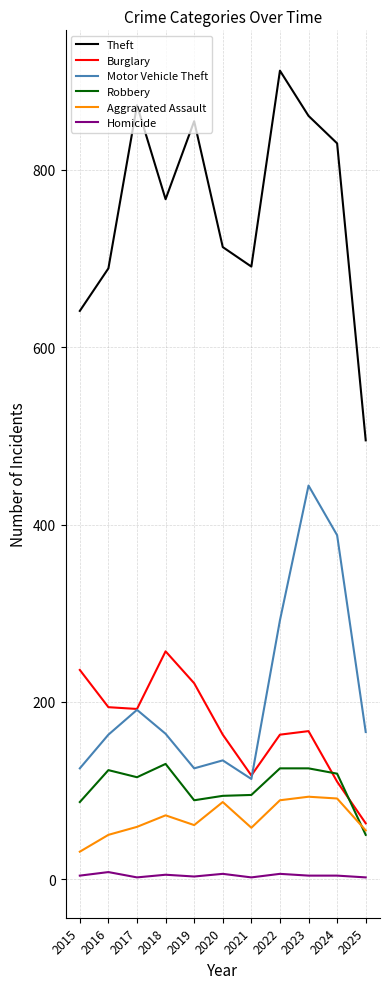

What is the sum of all Burglary values?

1883